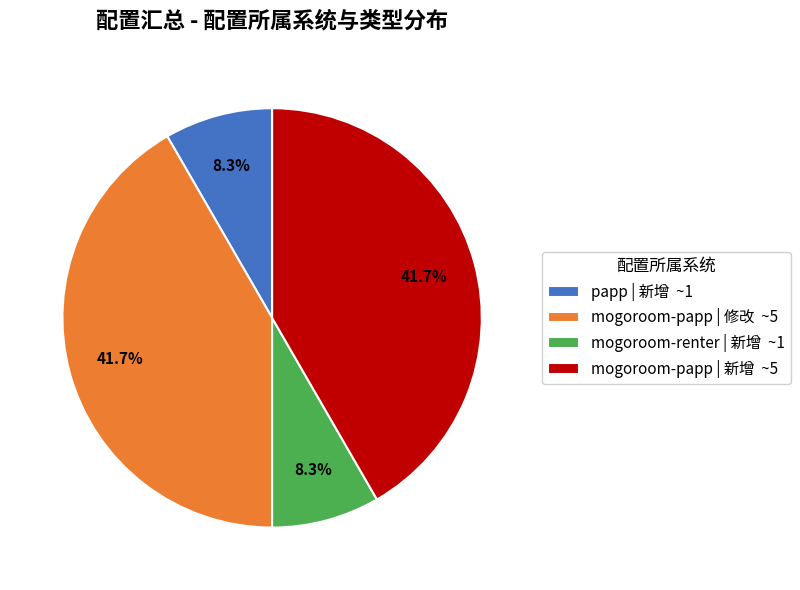

Approximately how many times larger is the value at papp | 新增 ~1 compared to mogoroom-renter | 新增 ~1?

1.0